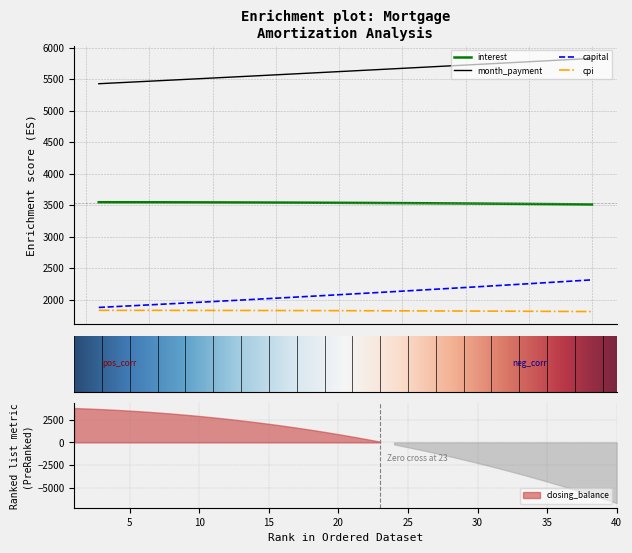

True or false: capital and month intersect in this chart.

False